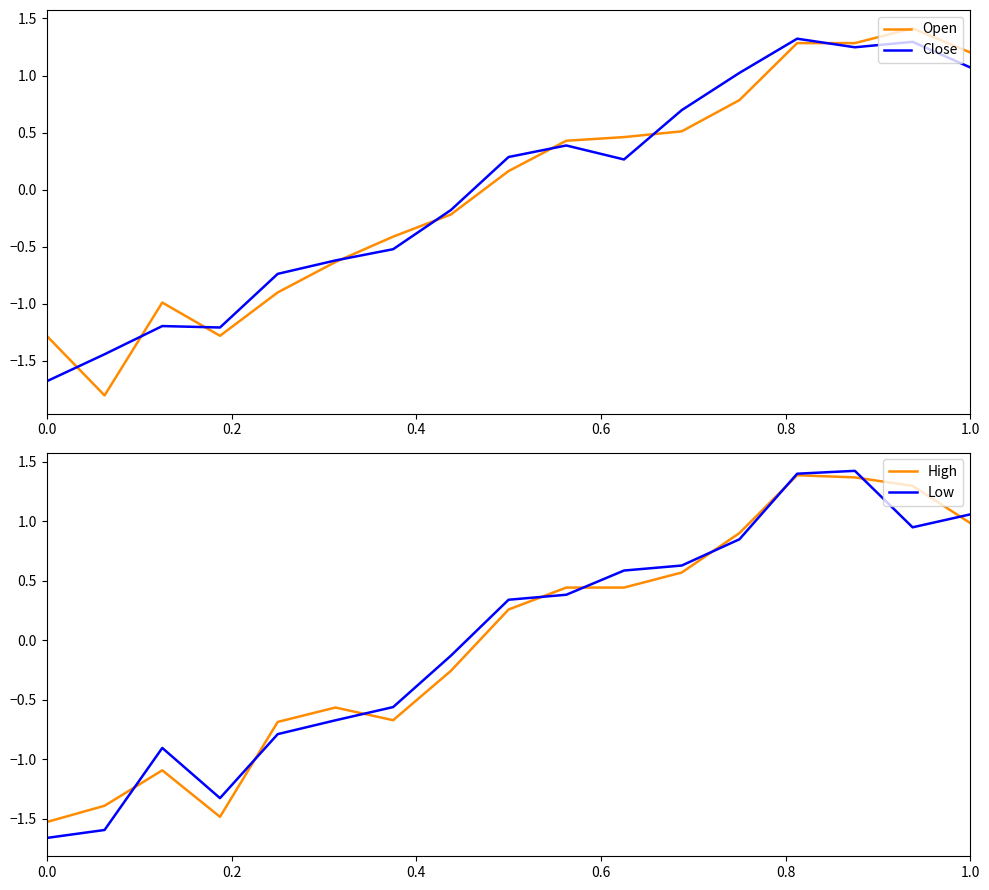

What is the maximum value for Close?

1.3